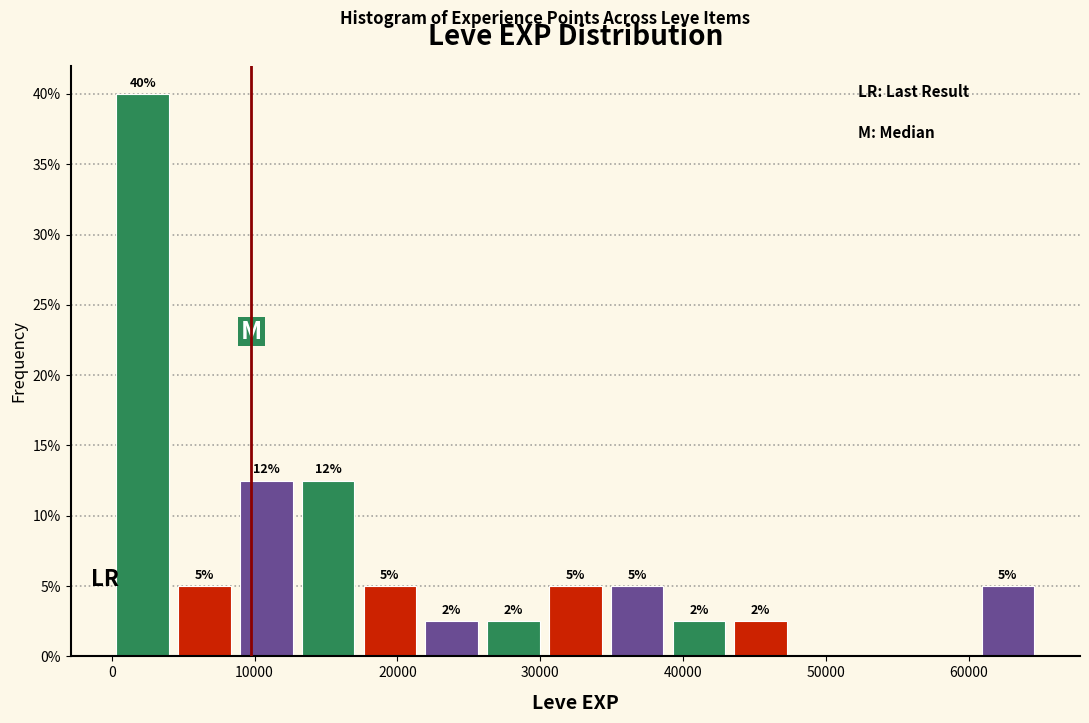

Which range on the x-axis has the tallest bar?

0 to 4000